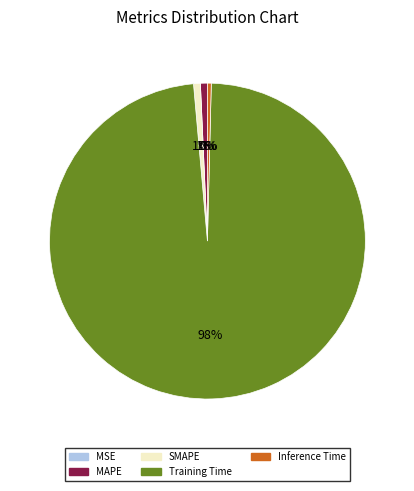

What is the largest slice in the pie chart?

Training Time